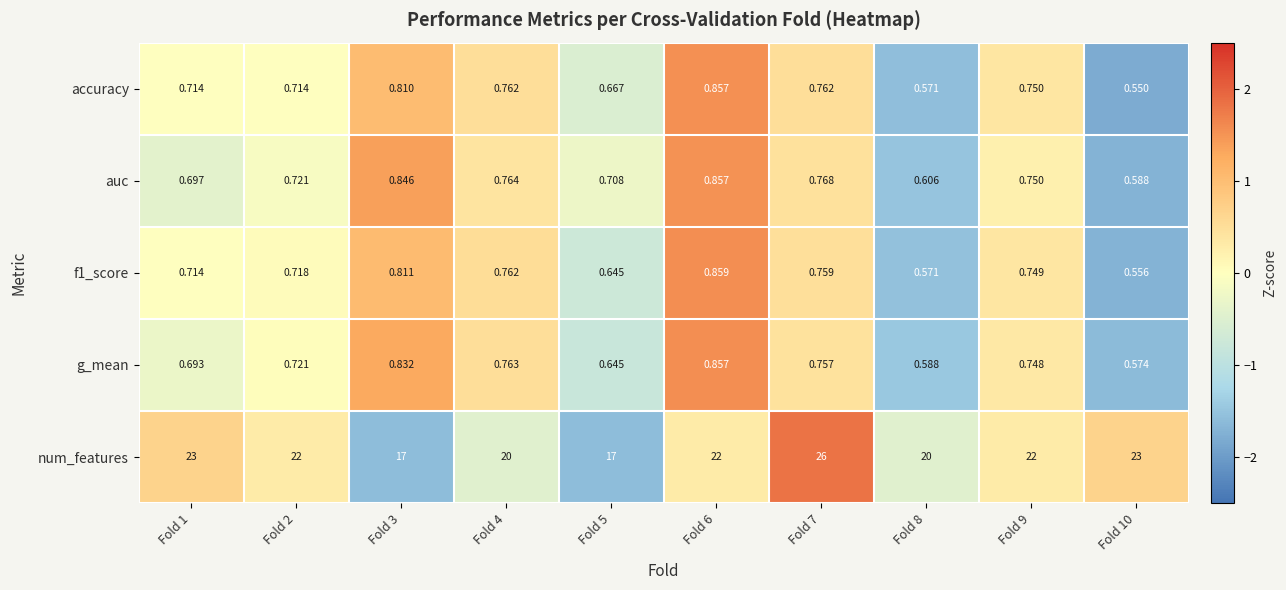

Which series has the widest spread of values?

num_features